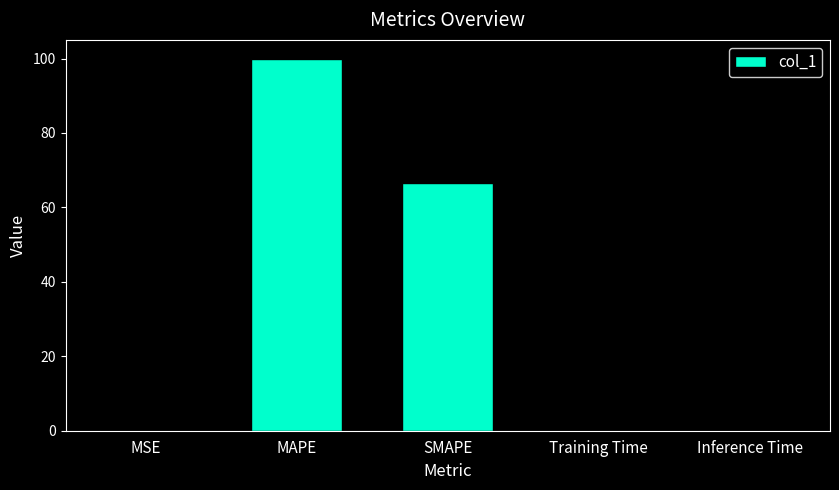

What is the sum of all values?

166.9